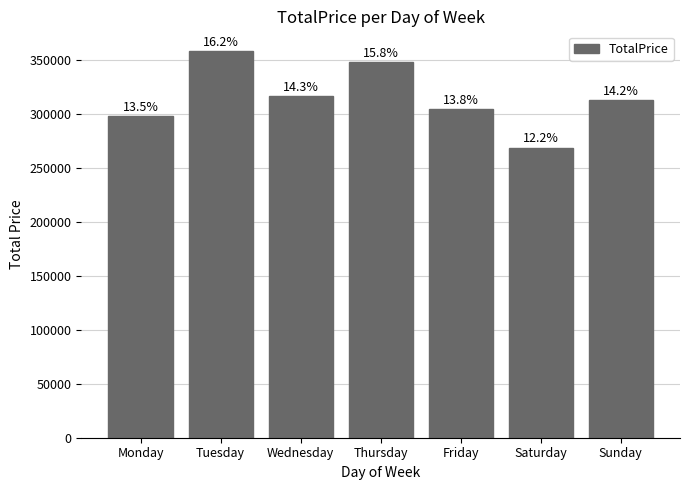

How many bars are there in total?

7